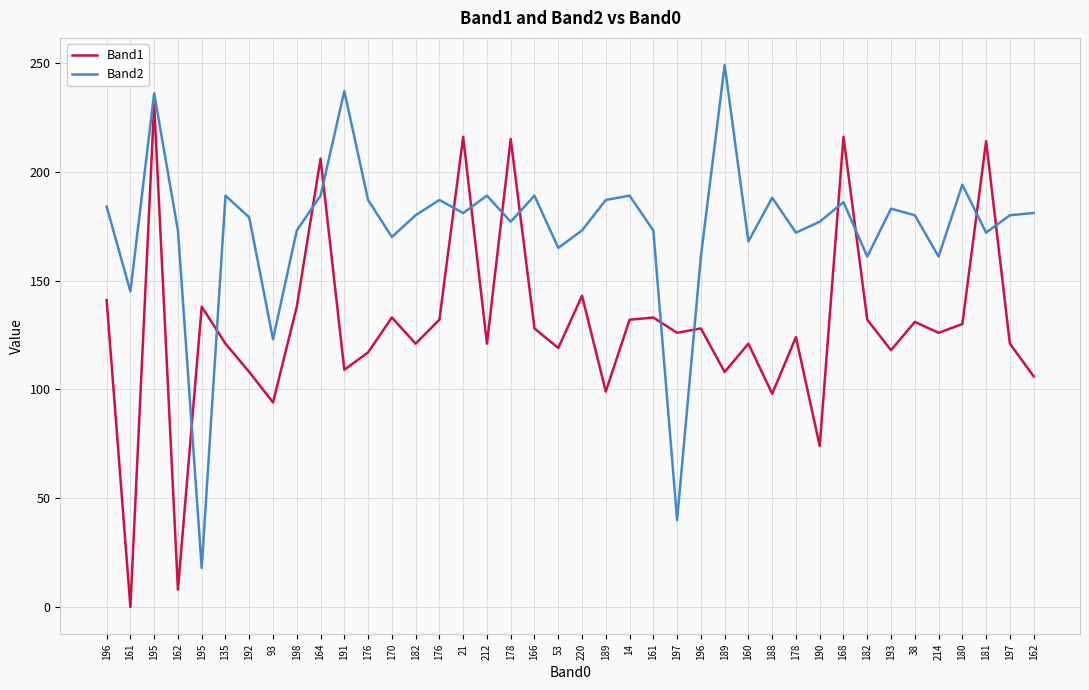

What is the difference between the Band1 values at 195 and 166?

10